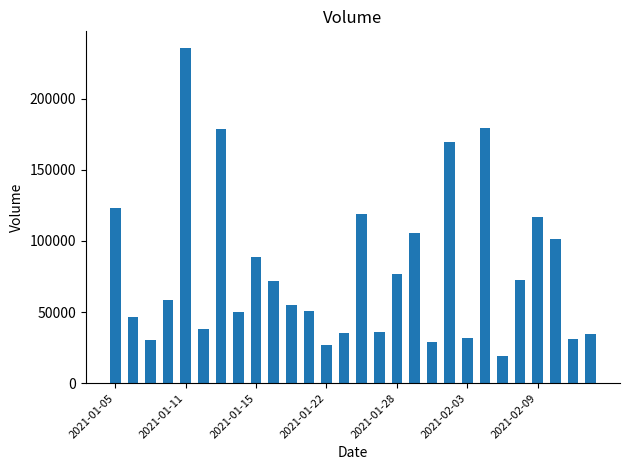

What is the average value?

78932